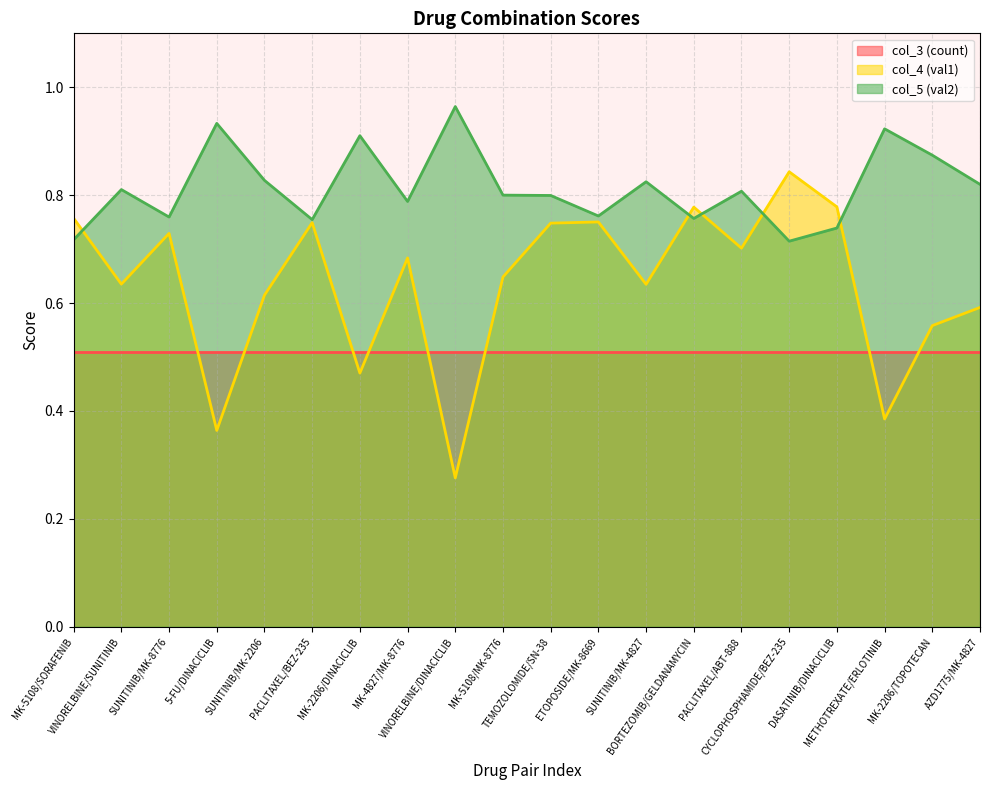

List the series in order of their overall mean, highest first.

col_5 (val2), col_4 (val1), col_3 (count)